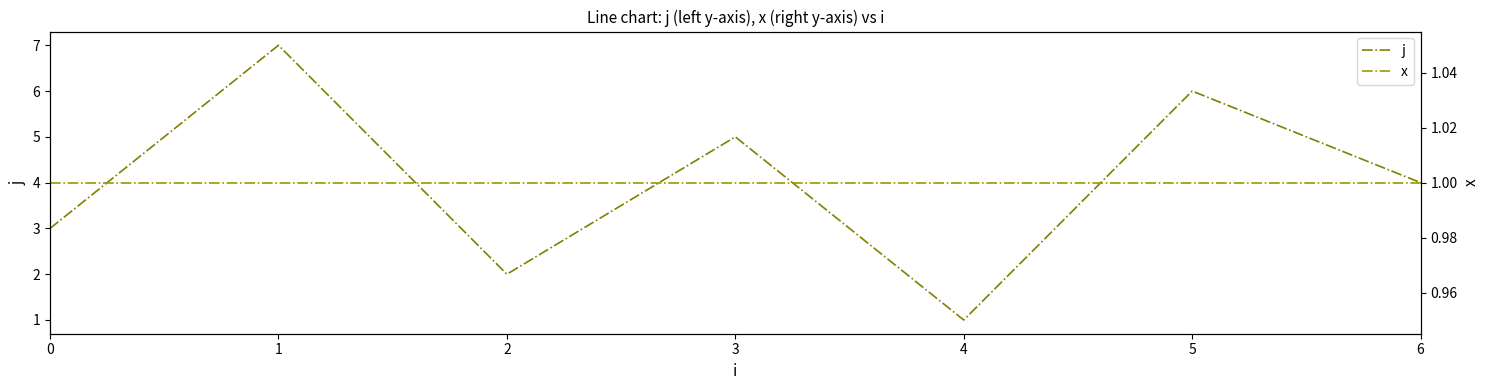

At which category is the sum across all series the highest?

1